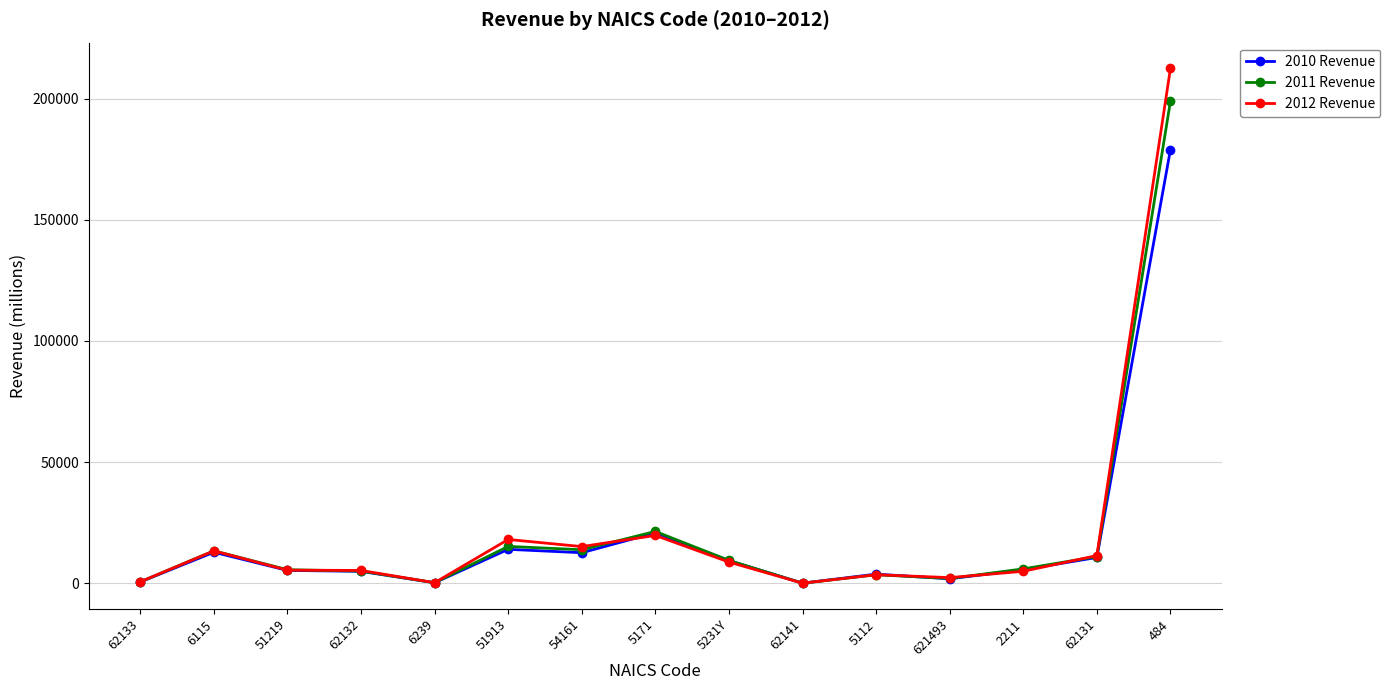

True or false: 2011 Revenue has more than 0 points higher than both neighbors.

True